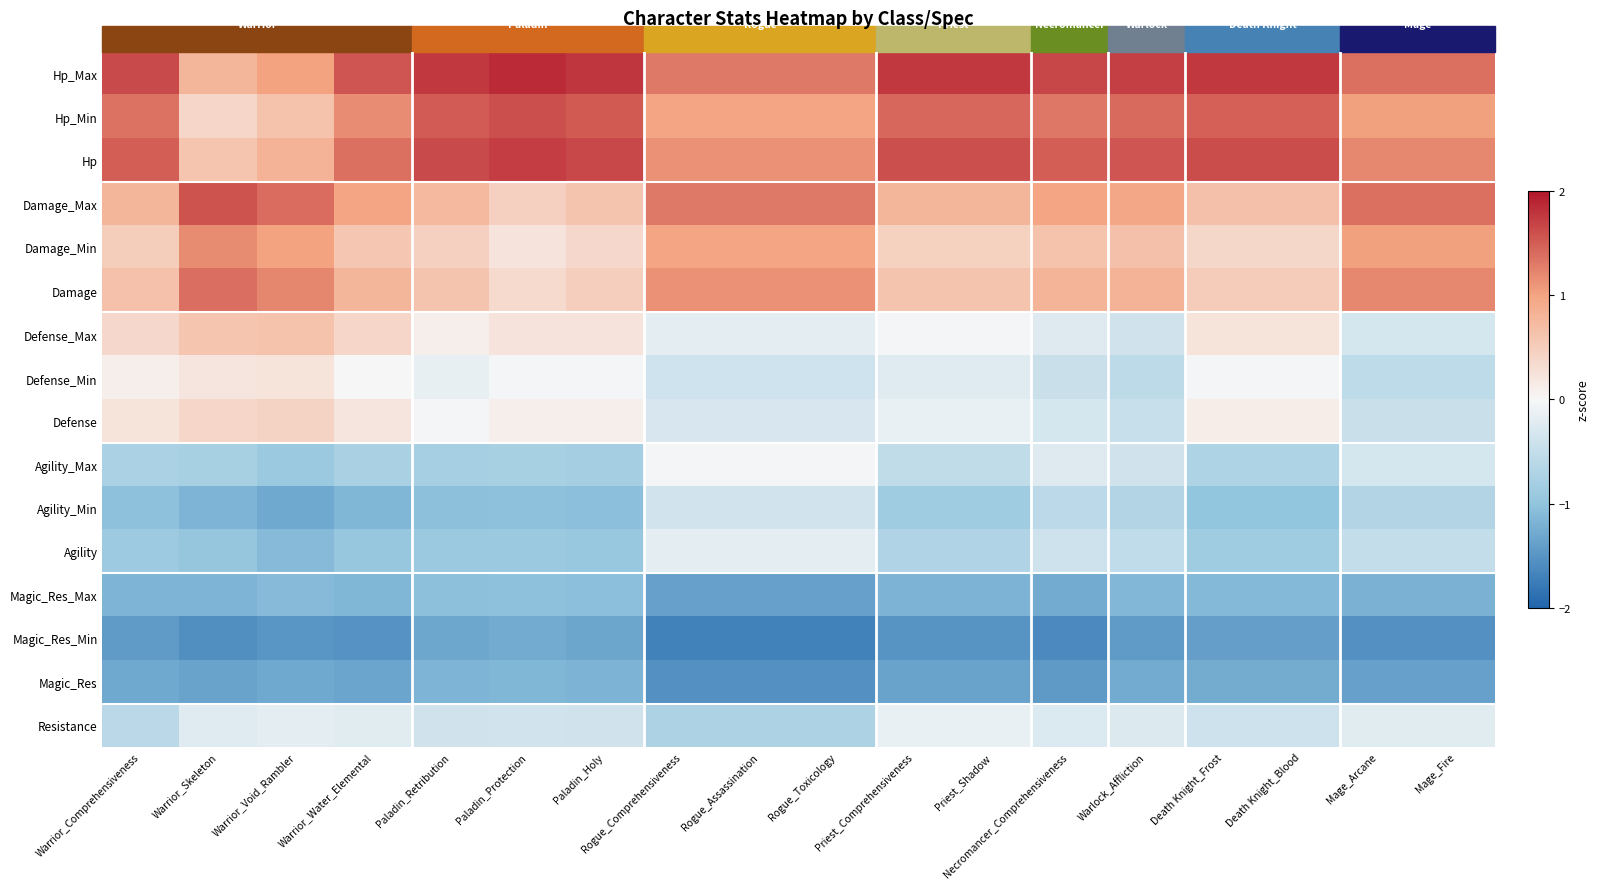

Reading left to right, extract all data points from this chart.

Hp_Max: Warrior_Comprehensiveness=1.6	Warrior_Skeleton=0.8	Warrior_Void_Rambler=1.0	Warrior_Water_Elemental=1.6	Paladin_Retribution=1.8	Paladin_Protection=1.8	Paladin_Holy=1.8	Rogue_Comprehensiveness=1.3	Rogue_Assassination=1.3	Rogue_Toxicology=1.3	Priest_Comprehensiveness=1.8	Priest_Shadow=1.8	Necromancer_Comprehensiveness=1.7	Warlock_Affliction=1.7	Death Knight_Frost=1.8	Death Knight_Blood=1.8	Mage_Arcane=1.4	Mage_Fire=1.4
Hp_Min: Warrior_Comprehensiveness=1.3	Warrior_Skeleton=0.4	Warrior_Void_Rambler=0.6	Warrior_Water_Elemental=1.2	Paladin_Retribution=1.5	Paladin_Protection=1.6	Paladin_Holy=1.5	Rogue_Comprehensiveness=1.0	Rogue_Assassination=1.0	Rogue_Toxicology=1.0	Priest_Comprehensiveness=1.4	Priest_Shadow=1.4	Necromancer_Comprehensiveness=1.3	Warlock_Affliction=1.4	Death Knight_Frost=1.5	Death Knight_Blood=1.5	Mage_Arcane=1.0	Mage_Fire=1.0
Hp: Warrior_Comprehensiveness=1.5	Warrior_Skeleton=0.6	Warrior_Void_Rambler=0.8	Warrior_Water_Elemental=1.4	Paladin_Retribution=1.6	Paladin_Protection=1.7	Paladin_Holy=1.6	Rogue_Comprehensiveness=1.1	Rogue_Assassination=1.1	Rogue_Toxicology=1.1	Priest_Comprehensiveness=1.6	Priest_Shadow=1.6	Necromancer_Comprehensiveness=1.5	Warlock_Affliction=1.6	Death Knight_Frost=1.6	Death Knight_Blood=1.6	Mage_Arcane=1.2	Mage_Fire=1.2
Damage_Max: Warrior_Comprehensiveness=0.8	Warrior_Skeleton=1.6	Warrior_Void_Rambler=1.4	Warrior_Water_Elemental=1.0	Paladin_Retribution=0.7	Paladin_Protection=0.5	Paladin_Holy=0.6	Rogue_Comprehensiveness=1.3	Rogue_Assassination=1.3	Rogue_Toxicology=1.3	Priest_Comprehensiveness=0.8	Priest_Shadow=0.8	Necromancer_Comprehensiveness=1.0	Warlock_Affliction=1.0	Death Knight_Frost=0.7	Death Knight_Blood=0.7	Mage_Arcane=1.4	Mage_Fire=1.4
Damage_Min: Warrior_Comprehensiveness=0.5	Warrior_Skeleton=1.2	Warrior_Void_Rambler=1.0	Warrior_Water_Elemental=0.6	Paladin_Retribution=0.5	Paladin_Protection=0.2	Paladin_Holy=0.4	Rogue_Comprehensiveness=1.0	Rogue_Assassination=1.0	Rogue_Toxicology=1.0	Priest_Comprehensiveness=0.5	Priest_Shadow=0.5	Necromancer_Comprehensiveness=0.6	Warlock_Affliction=0.7	Death Knight_Frost=0.4	Death Knight_Blood=0.4	Mage_Arcane=1.0	Mage_Fire=1.0
Damage: Warrior_Comprehensiveness=0.7	Warrior_Skeleton=1.4	Warrior_Void_Rambler=1.2	Warrior_Water_Elemental=0.8	Paladin_Retribution=0.6	Paladin_Protection=0.3	Paladin_Holy=0.5	Rogue_Comprehensiveness=1.1	Rogue_Assassination=1.1	Rogue_Toxicology=1.1	Priest_Comprehensiveness=0.6	Priest_Shadow=0.6	Necromancer_Comprehensiveness=0.8	Warlock_Affliction=0.8	Death Knight_Frost=0.5	Death Knight_Blood=0.5	Mage_Arcane=1.2	Mage_Fire=1.2
Defense_Max: Warrior_Comprehensiveness=0.4	Warrior_Skeleton=0.6	Warrior_Void_Rambler=0.6	Warrior_Water_Elemental=0.4	Paladin_Retribution=0.1	Paladin_Protection=0.2	Paladin_Holy=0.2	Rogue_Comprehensiveness=-0.2	Rogue_Assassination=-0.2	Rogue_Toxicology=-0.2	Priest_Comprehensiveness=-0.0	Priest_Shadow=-0.0	Necromancer_Comprehensiveness=-0.2	Warlock_Affliction=-0.4	Death Knight_Frost=0.2	Death Knight_Blood=0.2	Mage_Arcane=-0.3	Mage_Fire=-0.3
Defense_Min: Warrior_Comprehensiveness=0.1	Warrior_Skeleton=0.2	Warrior_Void_Rambler=0.2	Warrior_Water_Elemental=0.0	Paladin_Retribution=-0.2	Paladin_Protection=-0.0	Paladin_Holy=-0.0	Rogue_Comprehensiveness=-0.4	Rogue_Assassination=-0.4	Rogue_Toxicology=-0.4	Priest_Comprehensiveness=-0.2	Priest_Shadow=-0.2	Necromancer_Comprehensiveness=-0.4	Warlock_Affliction=-0.6	Death Knight_Frost=-0.0	Death Knight_Blood=-0.0	Mage_Arcane=-0.5	Mage_Fire=-0.5
Defense: Warrior_Comprehensiveness=0.2	Warrior_Skeleton=0.4	Warrior_Void_Rambler=0.4	Warrior_Water_Elemental=0.2	Paladin_Retribution=-0.0	Paladin_Protection=0.1	Paladin_Holy=0.1	Rogue_Comprehensiveness=-0.3	Rogue_Assassination=-0.3	Rogue_Toxicology=-0.3	Priest_Comprehensiveness=-0.1	Priest_Shadow=-0.1	Necromancer_Comprehensiveness=-0.3	Warlock_Affliction=-0.5	Death Knight_Frost=0.1	Death Knight_Blood=0.1	Mage_Arcane=-0.4	Mage_Fire=-0.4
Agility_Max: Warrior_Comprehensiveness=-0.7	Warrior_Skeleton=-0.8	Warrior_Void_Rambler=-0.9	Warrior_Water_Elemental=-0.8	Paladin_Retribution=-0.8	Paladin_Protection=-0.8	Paladin_Holy=-0.8	Rogue_Comprehensiveness=-0.0	Rogue_Assassination=-0.0	Rogue_Toxicology=-0.0	Priest_Comprehensiveness=-0.5	Priest_Shadow=-0.5	Necromancer_Comprehensiveness=-0.2	Warlock_Affliction=-0.4	Death Knight_Frost=-0.7	Death Knight_Blood=-0.7	Mage_Arcane=-0.3	Mage_Fire=-0.3
Agility_Min: Warrior_Comprehensiveness=-1.0	Warrior_Skeleton=-1.2	Warrior_Void_Rambler=-1.3	Warrior_Water_Elemental=-1.1	Paladin_Retribution=-1.0	Paladin_Protection=-1.0	Paladin_Holy=-1.1	Rogue_Comprehensiveness=-0.4	Rogue_Assassination=-0.4	Rogue_Toxicology=-0.4	Priest_Comprehensiveness=-0.9	Priest_Shadow=-0.9	Necromancer_Comprehensiveness=-0.6	Warlock_Affliction=-0.7	Death Knight_Frost=-1.0	Death Knight_Blood=-1.0	Mage_Arcane=-0.7	Mage_Fire=-0.7
Agility: Warrior_Comprehensiveness=-0.9	Warrior_Skeleton=-1.0	Warrior_Void_Rambler=-1.1	Warrior_Water_Elemental=-0.9	Paladin_Retribution=-0.9	Paladin_Protection=-0.9	Paladin_Holy=-0.9	Rogue_Comprehensiveness=-0.2	Rogue_Assassination=-0.2	Rogue_Toxicology=-0.2	Priest_Comprehensiveness=-0.7	Priest_Shadow=-0.7	Necromancer_Comprehensiveness=-0.4	Warlock_Affliction=-0.5	Death Knight_Frost=-0.9	Death Knight_Blood=-0.9	Mage_Arcane=-0.5	Mage_Fire=-0.5
Magic_Res_Max: Warrior_Comprehensiveness=-1.2	Warrior_Skeleton=-1.2	Warrior_Void_Rambler=-1.1	Warrior_Water_Elemental=-1.1	Paladin_Retribution=-1.0	Paladin_Protection=-1.0	Paladin_Holy=-1.1	Rogue_Comprehensiveness=-1.4	Rogue_Assassination=-1.4	Rogue_Toxicology=-1.4	Priest_Comprehensiveness=-1.2	Priest_Shadow=-1.2	Necromancer_Comprehensiveness=-1.3	Warlock_Affliction=-1.1	Death Knight_Frost=-1.1	Death Knight_Blood=-1.1	Mage_Arcane=-1.2	Mage_Fire=-1.2
Magic_Res_Min: Warrior_Comprehensiveness=-1.4	Warrior_Skeleton=-1.5	Warrior_Void_Rambler=-1.5	Warrior_Water_Elemental=-1.5	Paladin_Retribution=-1.3	Paladin_Protection=-1.3	Paladin_Holy=-1.3	Rogue_Comprehensiveness=-1.7	Rogue_Assassination=-1.7	Rogue_Toxicology=-1.7	Priest_Comprehensiveness=-1.5	Priest_Shadow=-1.5	Necromancer_Comprehensiveness=-1.6	Warlock_Affliction=-1.4	Death Knight_Frost=-1.4	Death Knight_Blood=-1.4	Mage_Arcane=-1.5	Mage_Fire=-1.5
Magic_Res: Warrior_Comprehensiveness=-1.3	Warrior_Skeleton=-1.4	Warrior_Void_Rambler=-1.3	Warrior_Water_Elemental=-1.3	Paladin_Retribution=-1.2	Paladin_Protection=-1.1	Paladin_Holy=-1.2	Rogue_Comprehensiveness=-1.5	Rogue_Assassination=-1.5	Rogue_Toxicology=-1.5	Priest_Comprehensiveness=-1.3	Priest_Shadow=-1.3	Necromancer_Comprehensiveness=-1.4	Warlock_Affliction=-1.3	Death Knight_Frost=-1.3	Death Knight_Blood=-1.3	Mage_Arcane=-1.4	Mage_Fire=-1.4
Resistance: Warrior_Comprehensiveness=-0.6	Warrior_Skeleton=-0.2	Warrior_Void_Rambler=-0.2	Warrior_Water_Elemental=-0.2	Paladin_Retribution=-0.4	Paladin_Protection=-0.4	Paladin_Holy=-0.4	Rogue_Comprehensiveness=-0.7	Rogue_Assassination=-0.7	Rogue_Toxicology=-0.7	Priest_Comprehensiveness=-0.1	Priest_Shadow=-0.1	Necromancer_Comprehensiveness=-0.3	Warlock_Affliction=-0.3	Death Knight_Frost=-0.4	Death Knight_Blood=-0.4	Mage_Arcane=-0.2	Mage_Fire=-0.2